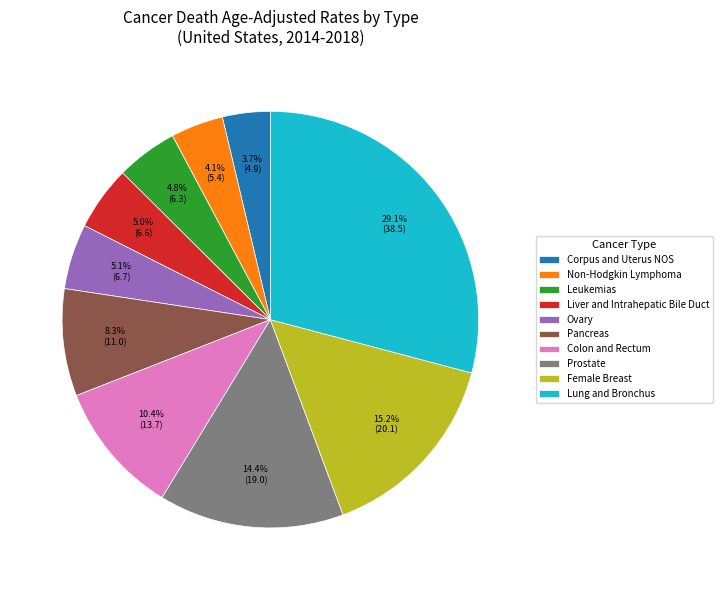

Does Liver and Intrahepatic Bile Duct represent more than half of the total?

No